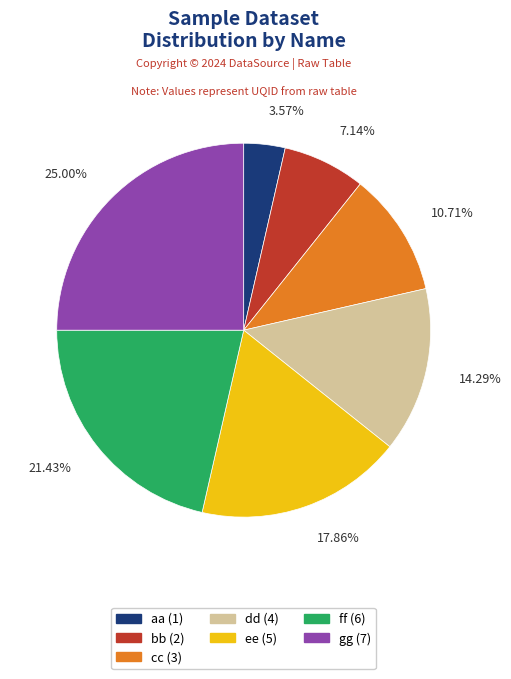

Does any single category account for the majority?

No